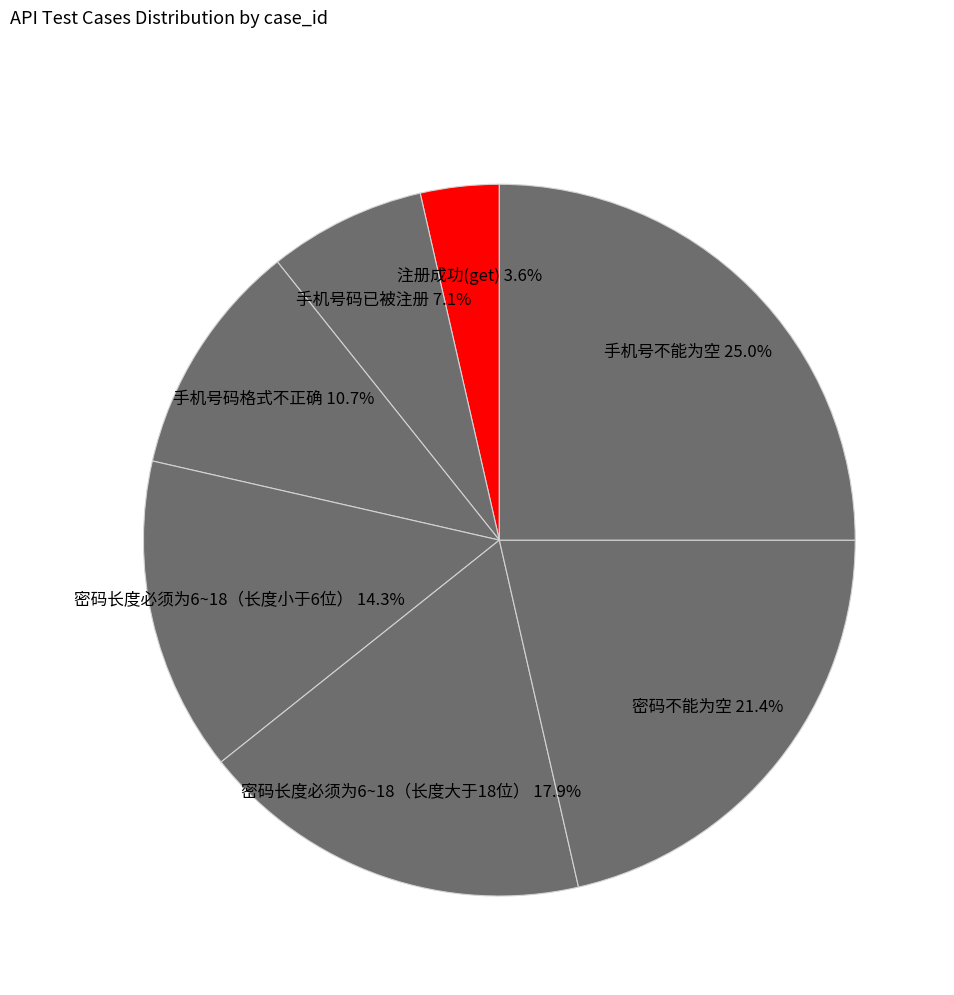

To the nearest percent, what is the difference between the largest and smallest slice percentages?

21%